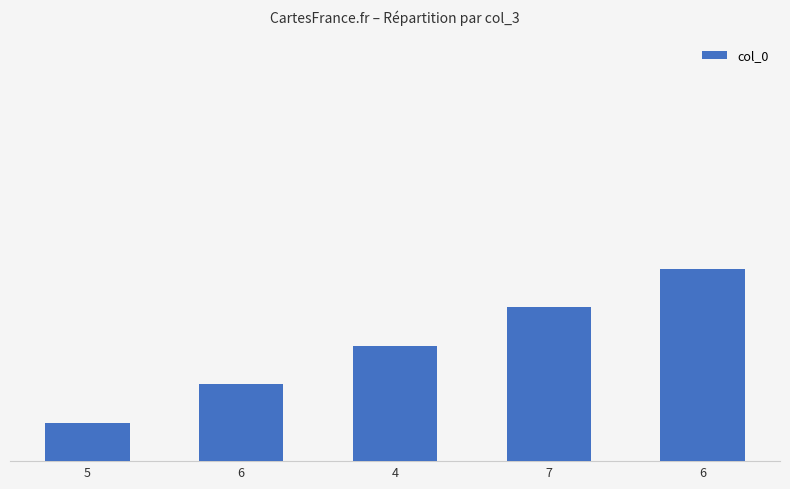

The chart shows a value of 3 at 4. True or false?

True